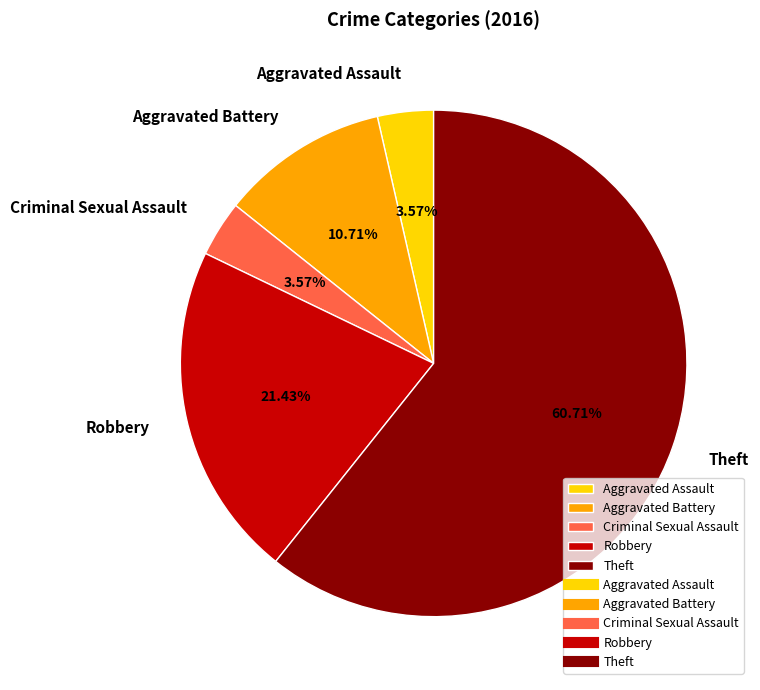

Between Aggravated Battery and Theft, which is larger?

Theft